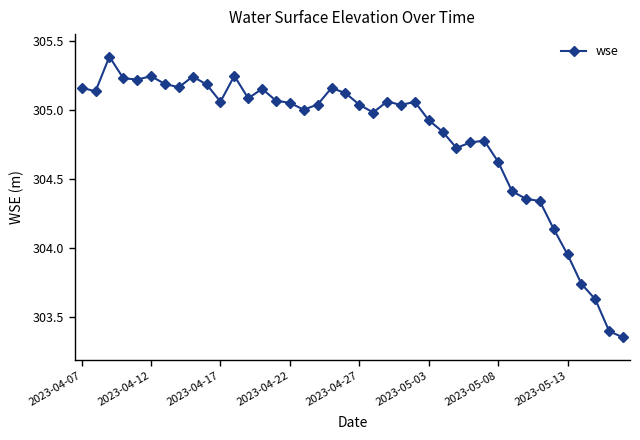

True or false: there are more than 0 points higher than both neighbors.

True